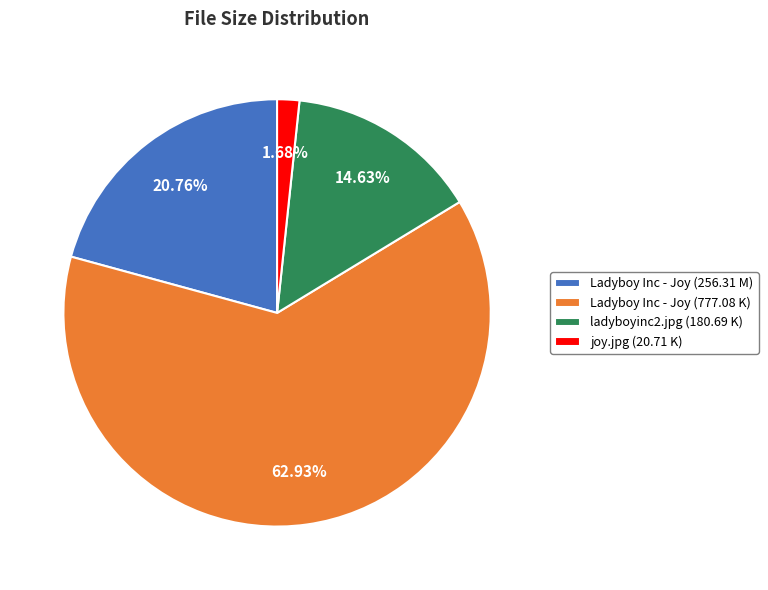

How many slices are in this pie chart?

4